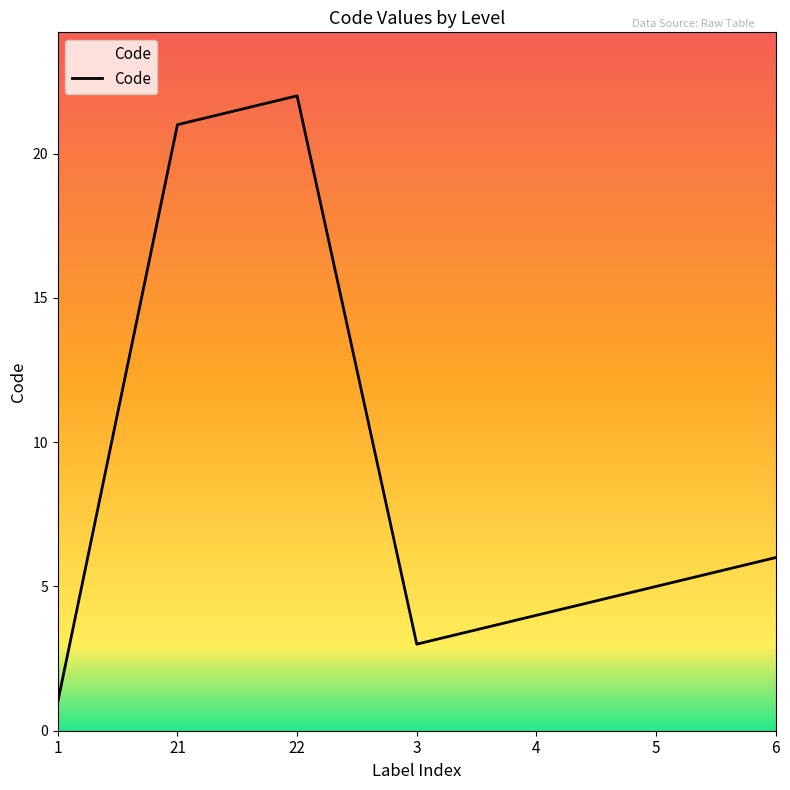

How many interior local valleys (lower than both neighbors) does the data have?

1